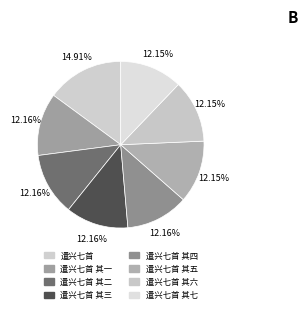

Rank the categories by value from lowest to highest.

遣兴七首 其七, 遣兴七首 其六, 遣兴七首 其五, 遣兴七首 其四, 遣兴七首 其三, 遣兴七首 其二, 遣兴七首 其一, 遣兴七首